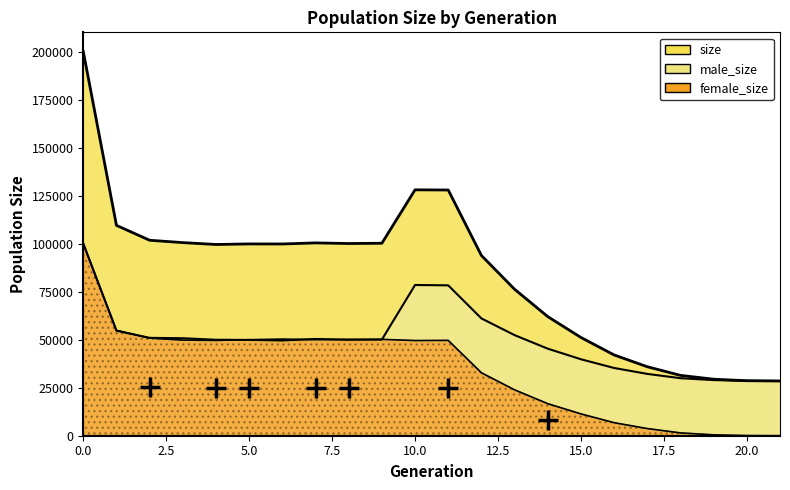

What is the difference between the highest and lowest values at 3?

50763